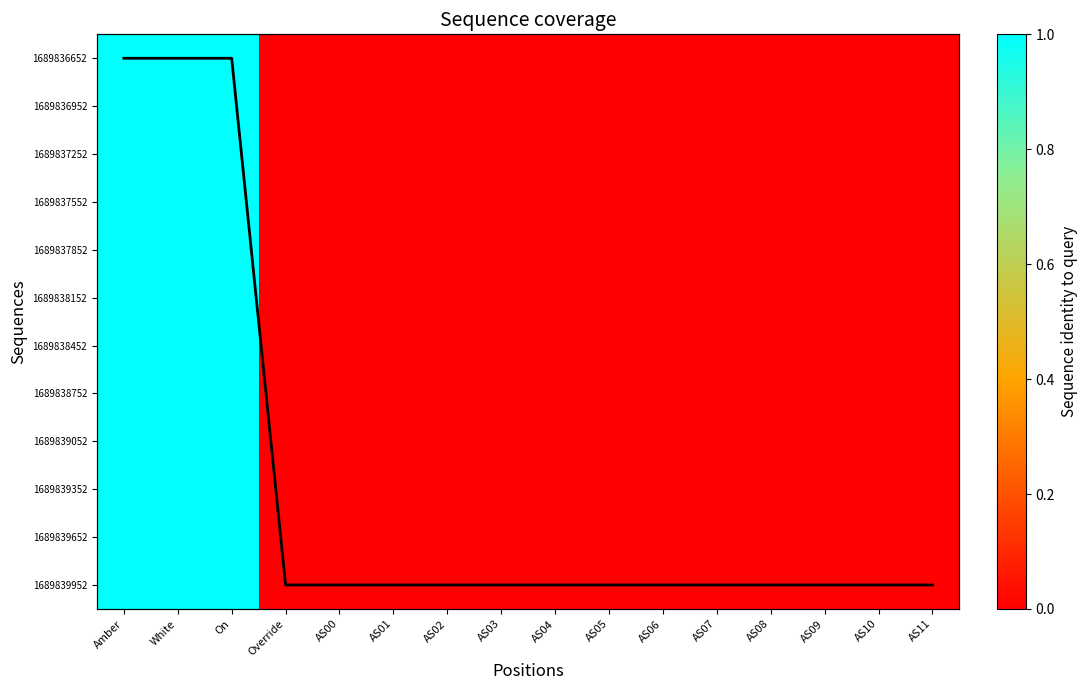

Rank the categories by 1689837852 value from lowest to highest.

Override, AS00, AS01, AS02, AS03, AS04, AS05, AS06, AS07, AS08, AS09, AS10, AS11, Amber, White, On